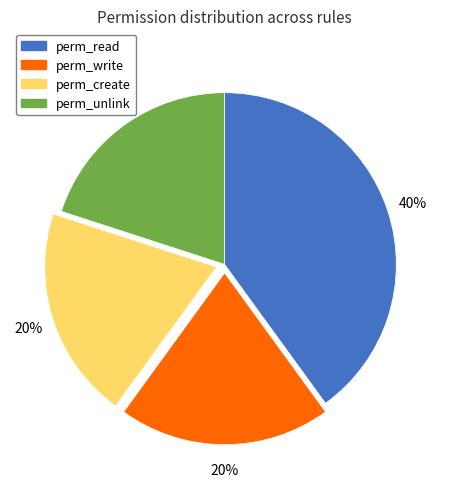

To the nearest percent, what is the average slice percentage?

25%